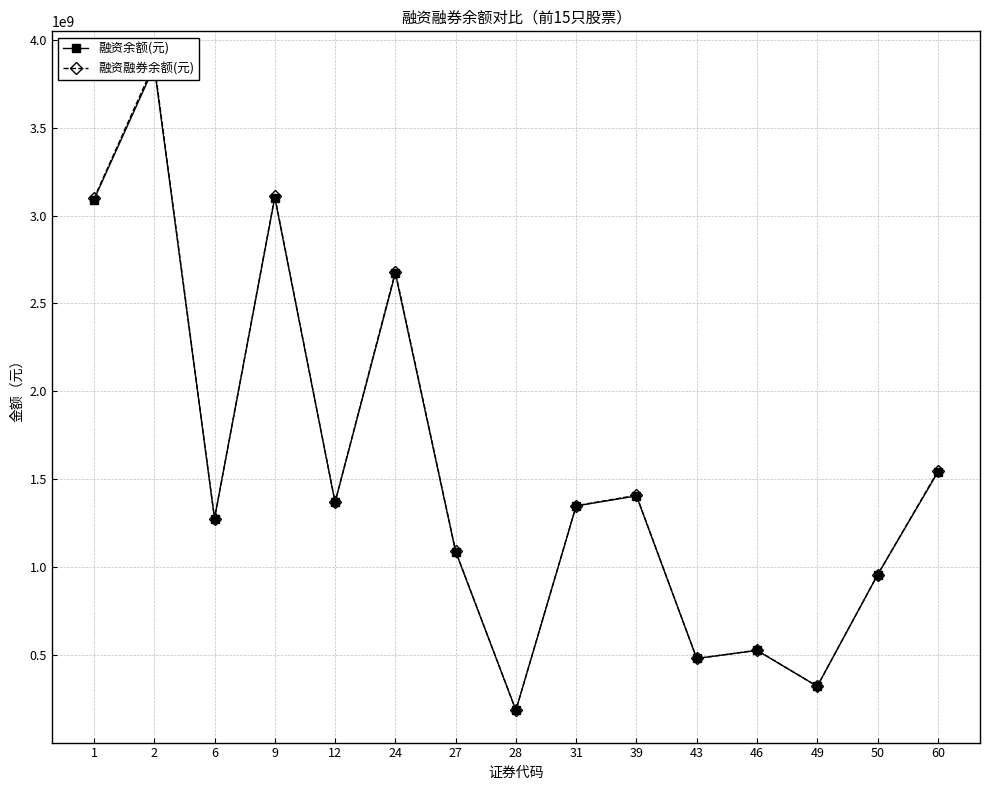

What is the difference between the second highest and minimum values in the 融资余额(元) series?

2917384169